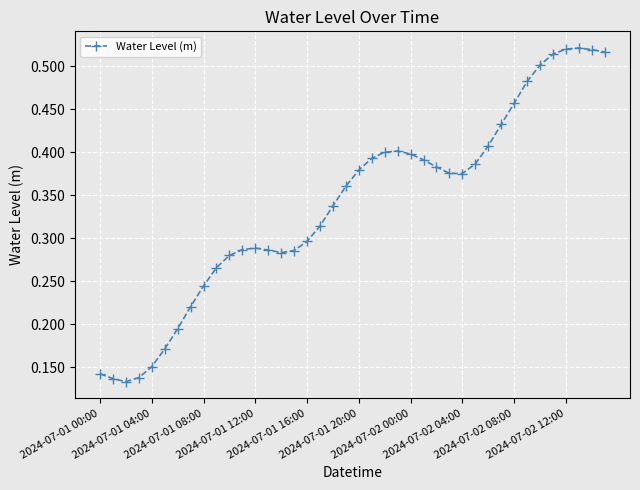

True or false: there are more than 1 points higher than both neighbors.

True